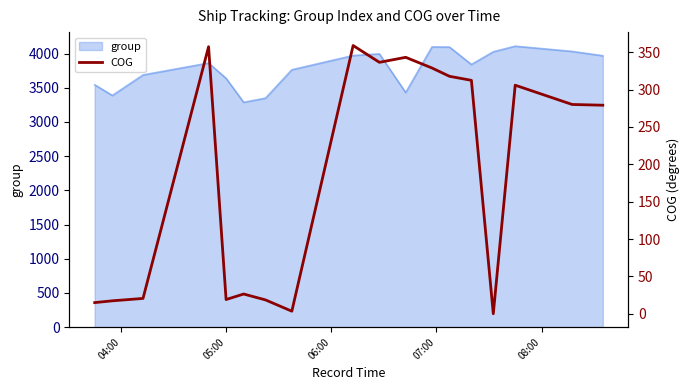

How many points are lower than both their immediate neighbors (excluding endpoints)?

4